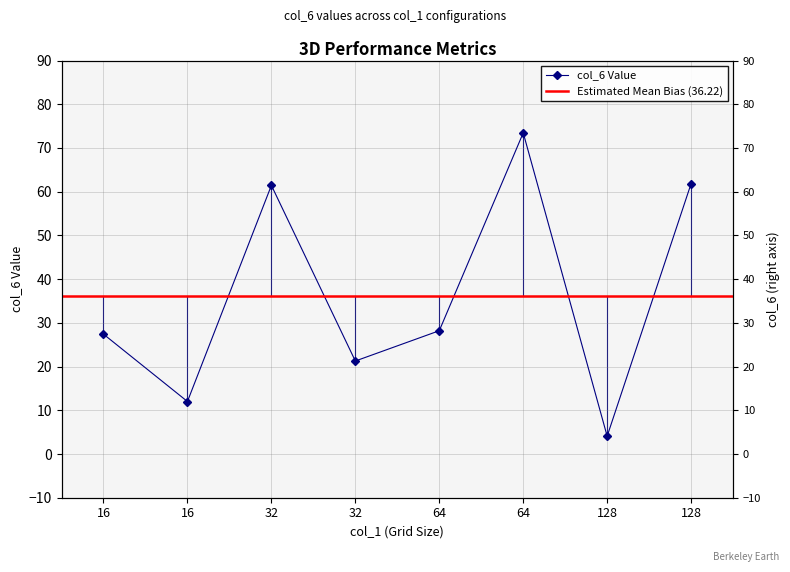

At which label is the value closest to 38?

64